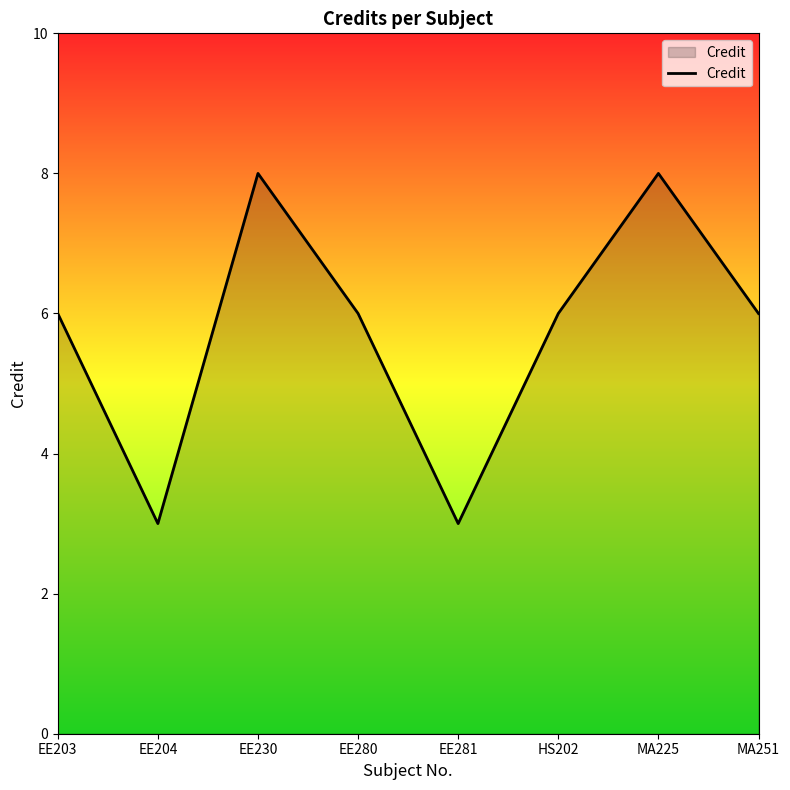

Does the chart have visible grid lines?

No